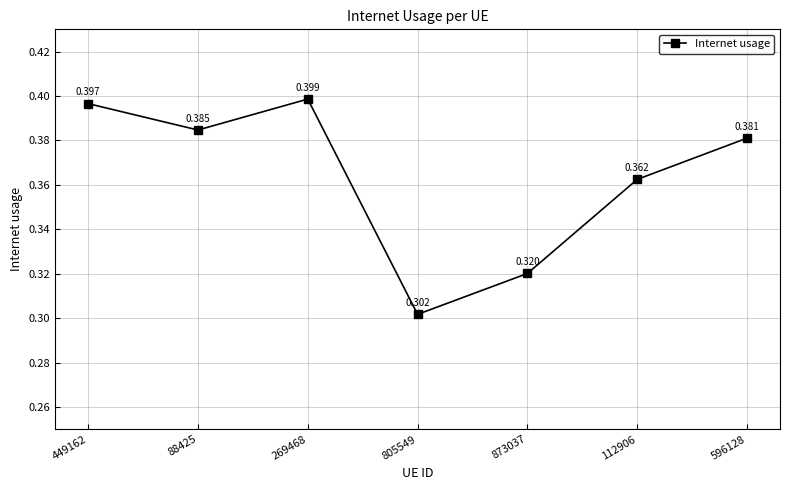

List the labels in order of value, smallest first.

805549, 873037, 112906, 596128, 88425, 449162, 269468